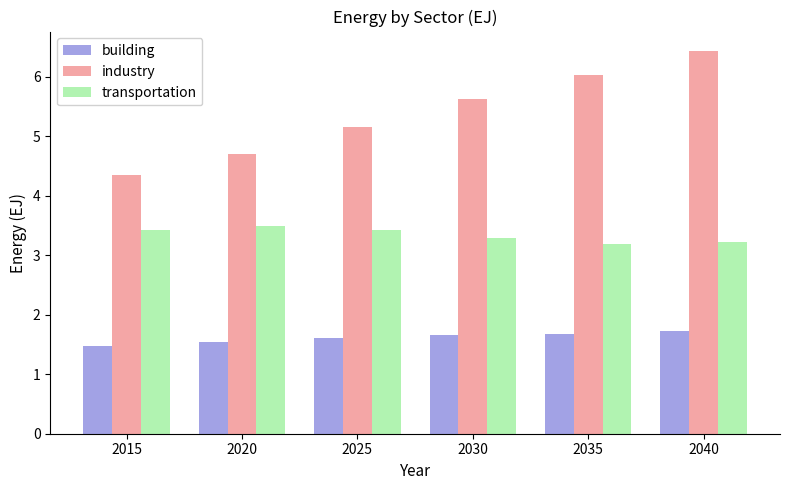

How many categories are shown in the chart?

6